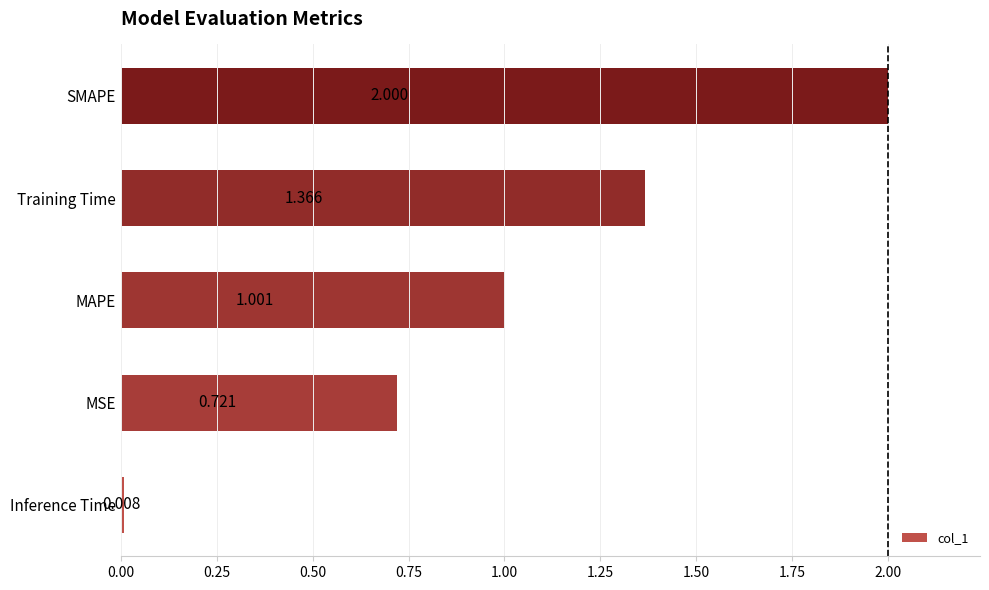

Count the number of categories in the chart.

5